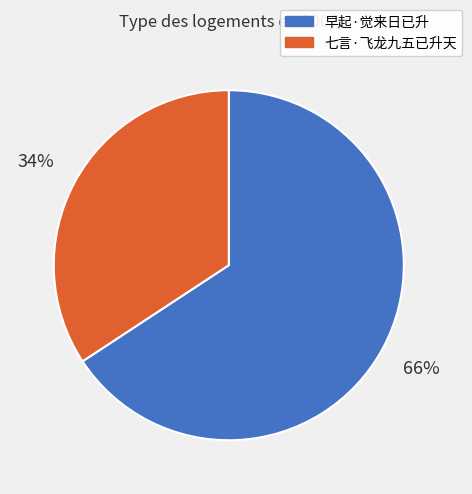

To the nearest percent, what percentage of the pie is 七言·飞龙九五已升天?

34%